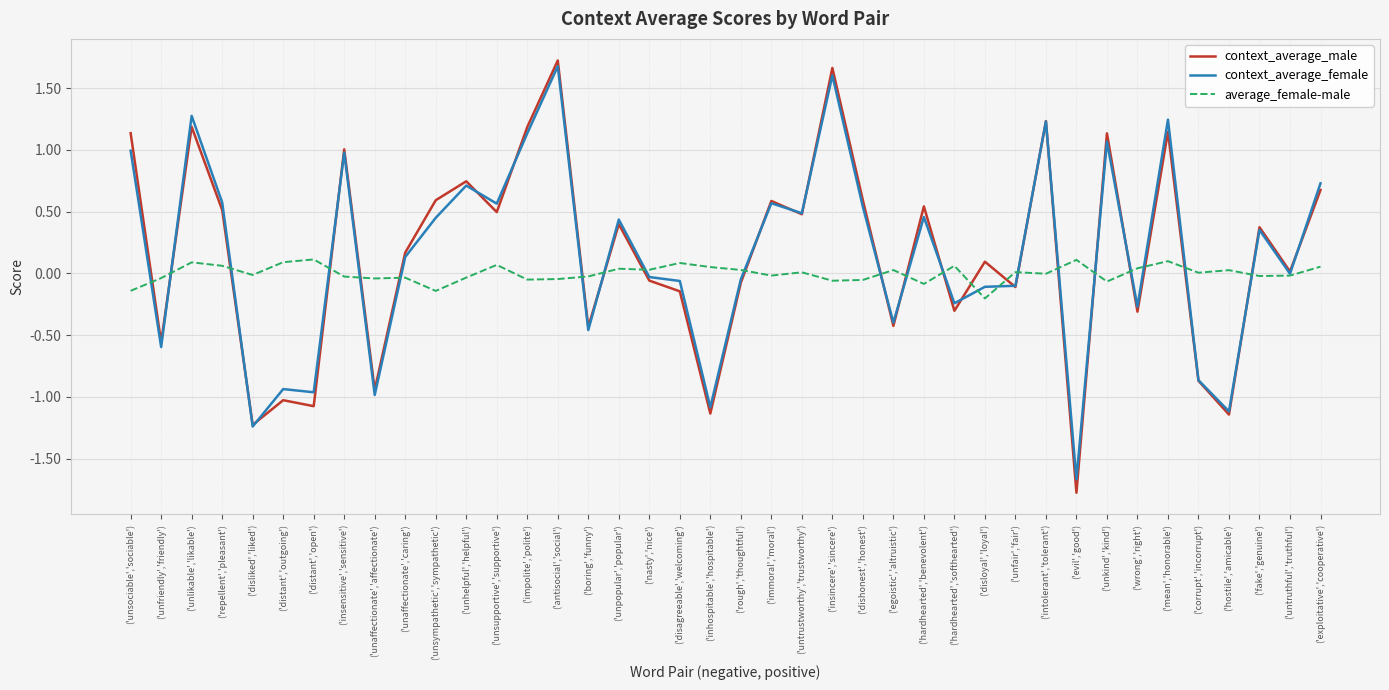

Is the value of average_female-male at ('disliked','liked') greater than the value of context_average_male at ('unsociable','sociable')?

No